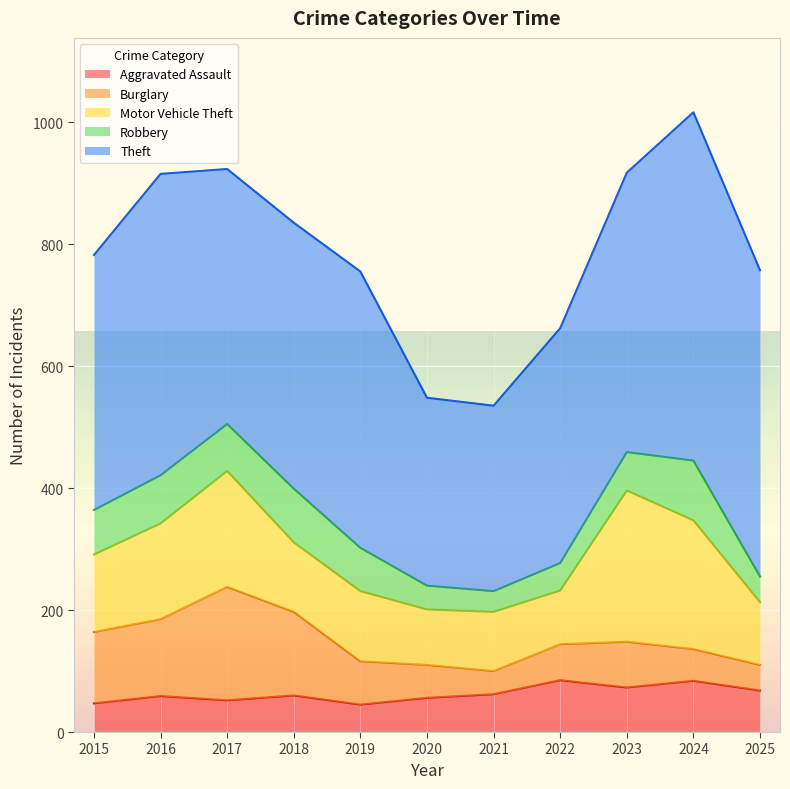

Reading left to right, extract all data points from this chart.

Aggravated Assault: 47	59	52	60	45	56	62	85	73	84	68
Burglary: 117	126	186	137	71	54	38	59	75	52	42
Motor Vehicle Theft: 127	157	190	114	115	91	97	88	248	211	103
Robbery: 73	79	77	88	71	39	34	45	63	98	42
Theft: 418	494	418	436	453	308	304	385	458	571	502